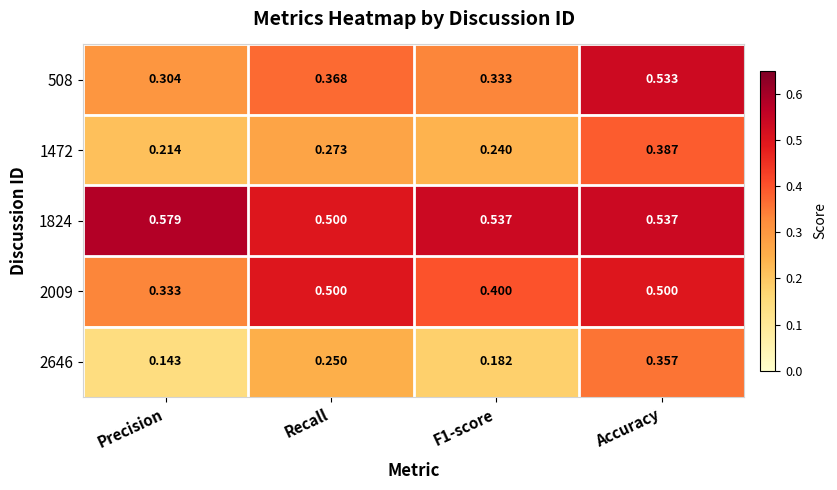

At which label is 1472 closest to 0?

Precision